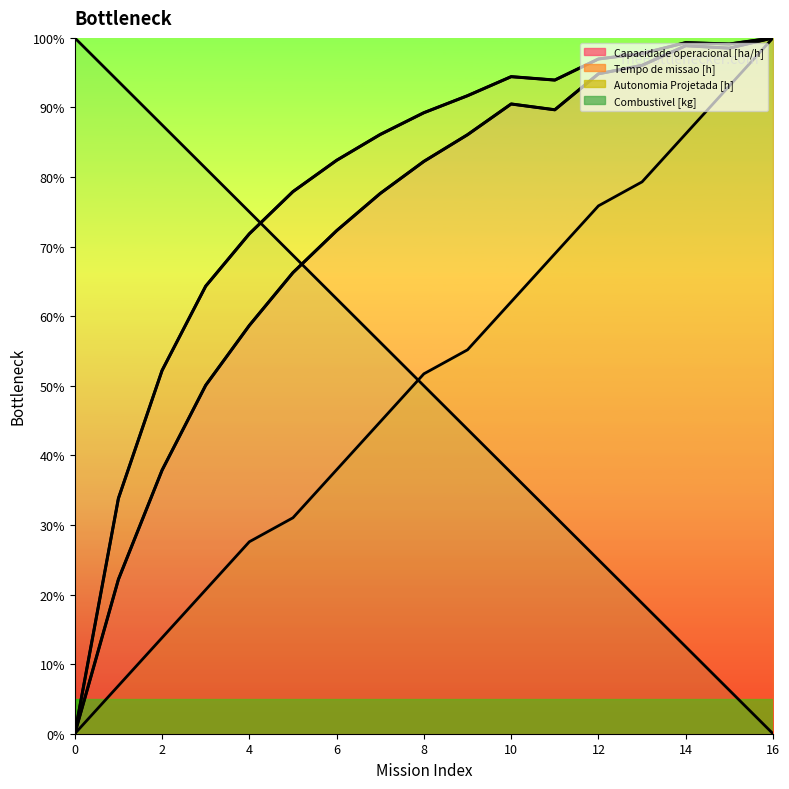

True or false: Capacidade operacional [ha/h] has a value of 77.6 at 14.

True